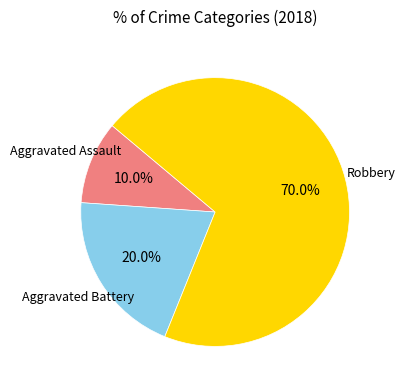

Does any single category account for the majority?

Yes